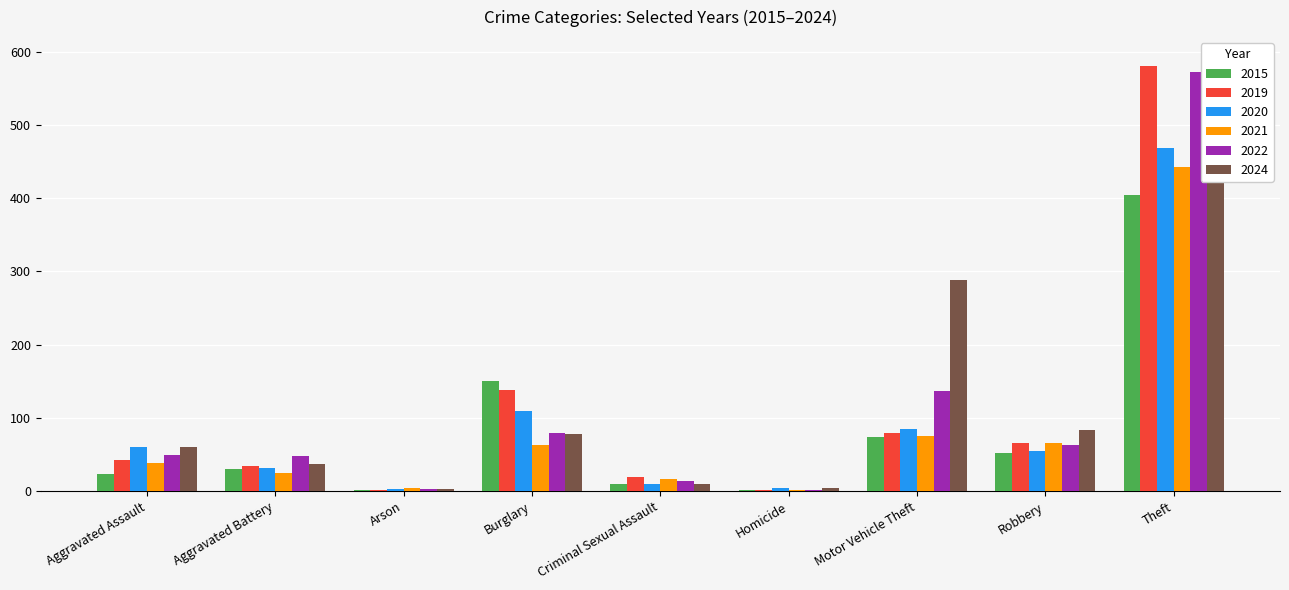

Is it true that 2020 equals 61 at Aggravated Assault?

True